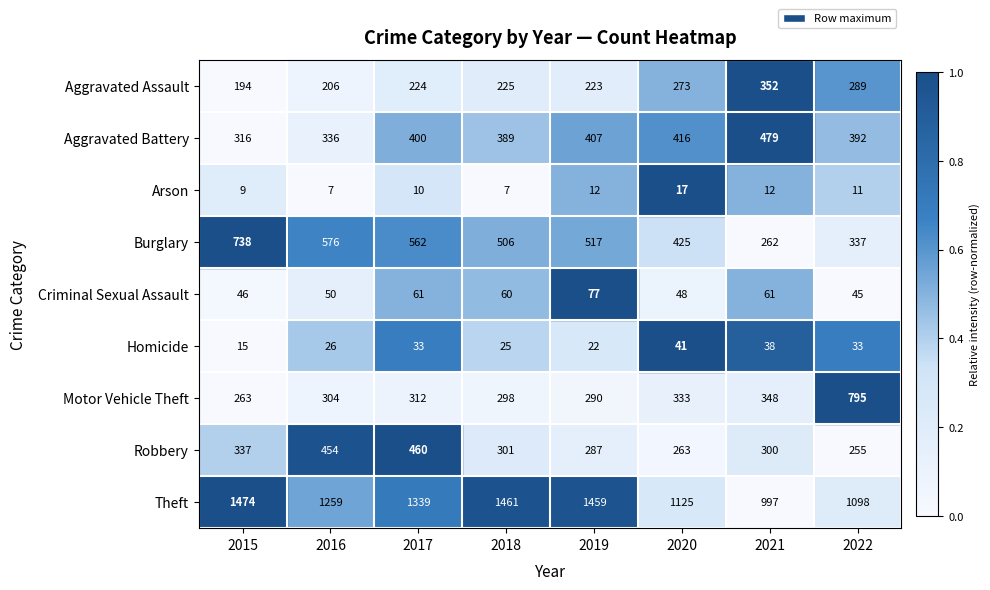

Is the value of Burglary at 2021 greater than the value of Motor Vehicle Theft at 2020?

No